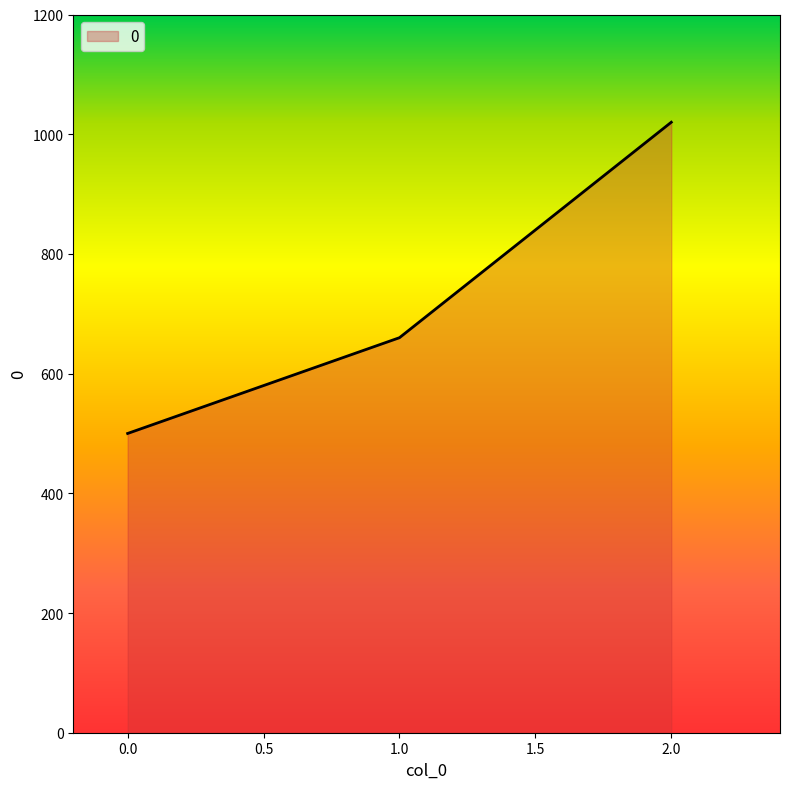

What is the maximum value shown in the chart?

1020